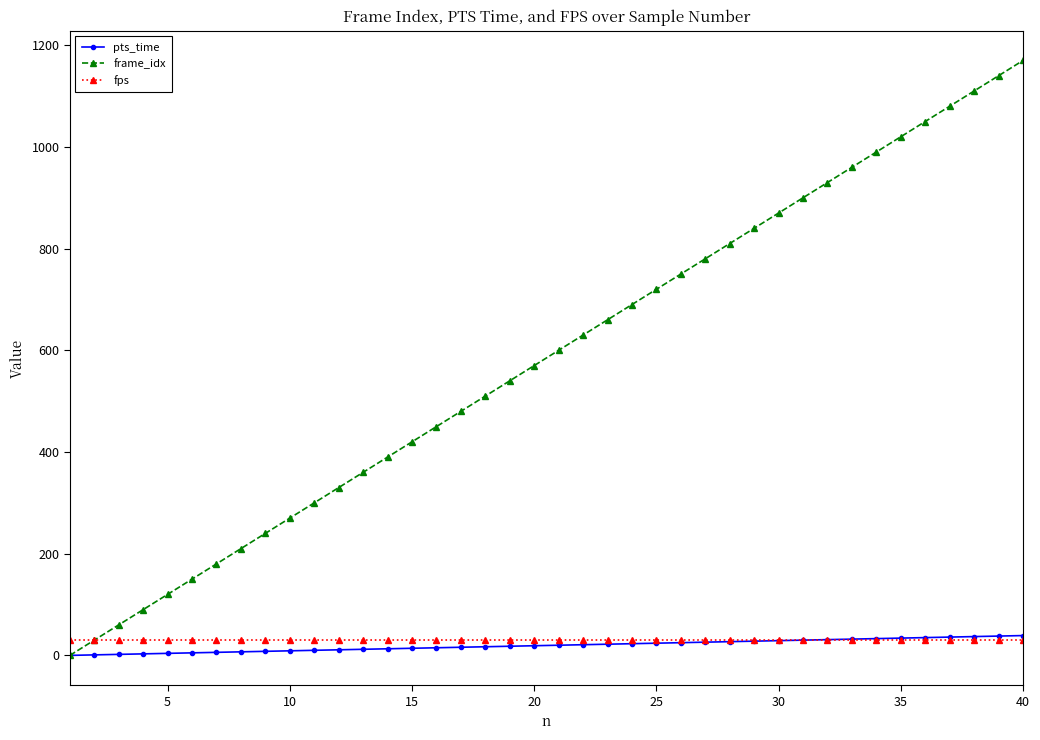

Which series has the widest spread of values?

frame_idx